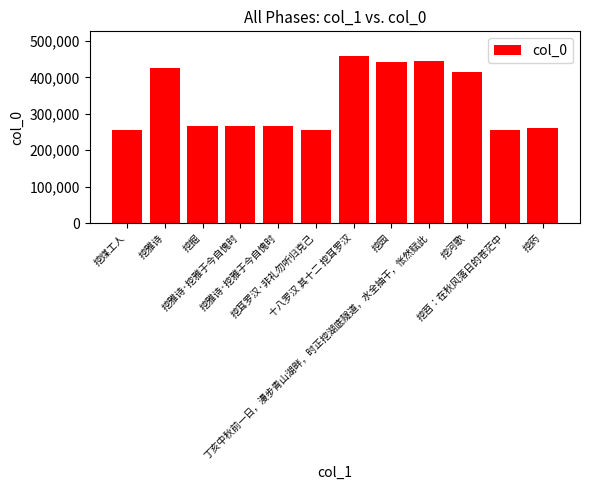

List the labels in order of value, smallest first.

挖耳罗汉·非礼勿听归克己, 挖苕：在秋风落日的苍茫中, 挖煤工人, 挖药, 挖雅诗·挖雅于今自愧时, 挖雅诗·挖雅于今自愧时, 挖掘, 挖河歌, 挖雅诗, 挖园, 丁亥中秋前一日，漫步青山湖畔，时正挖湖底隧道，水全抽干，怅然赋此, 十八罗汉 其十二 挖耳罗汉